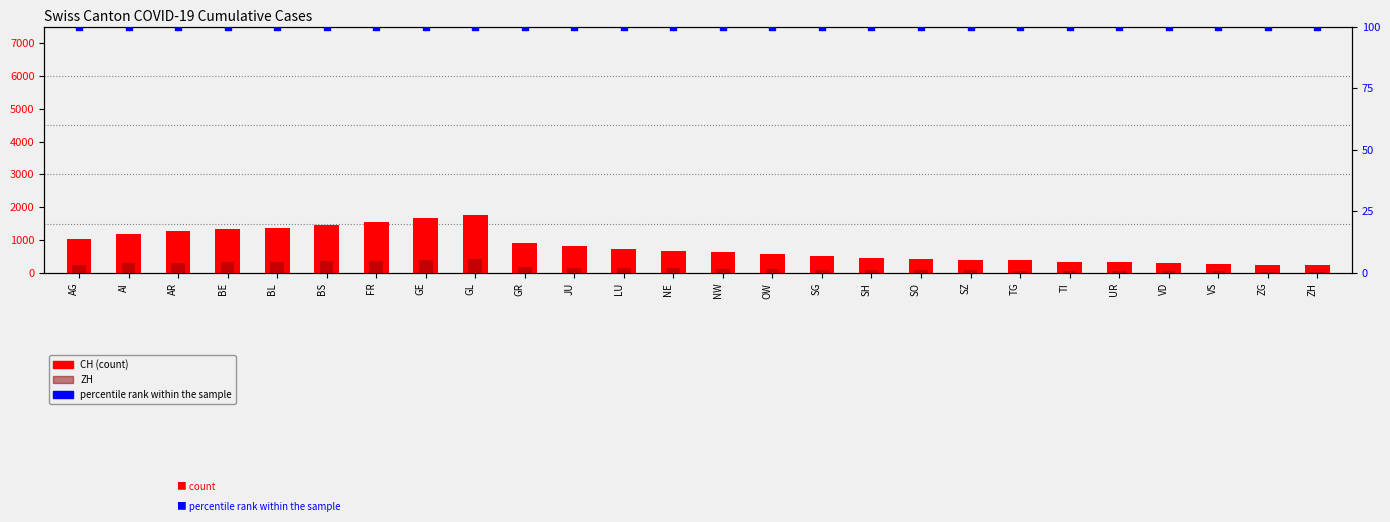

At how many categories does at least one series exceed 1457?

4